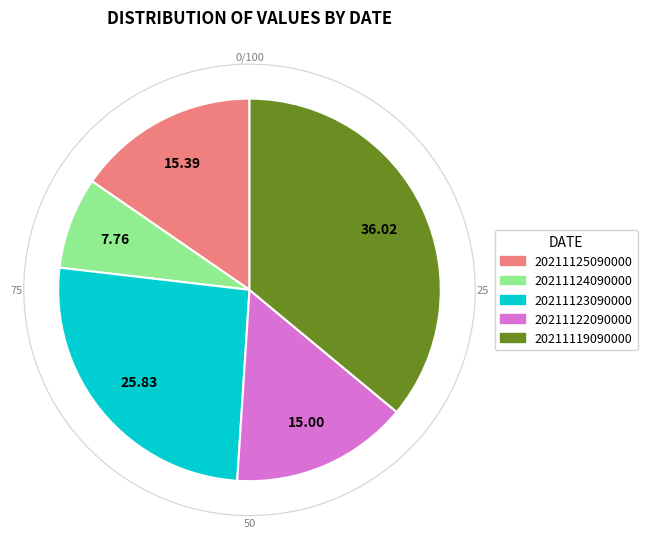

Is there any slice that represents more than half of the pie?

No